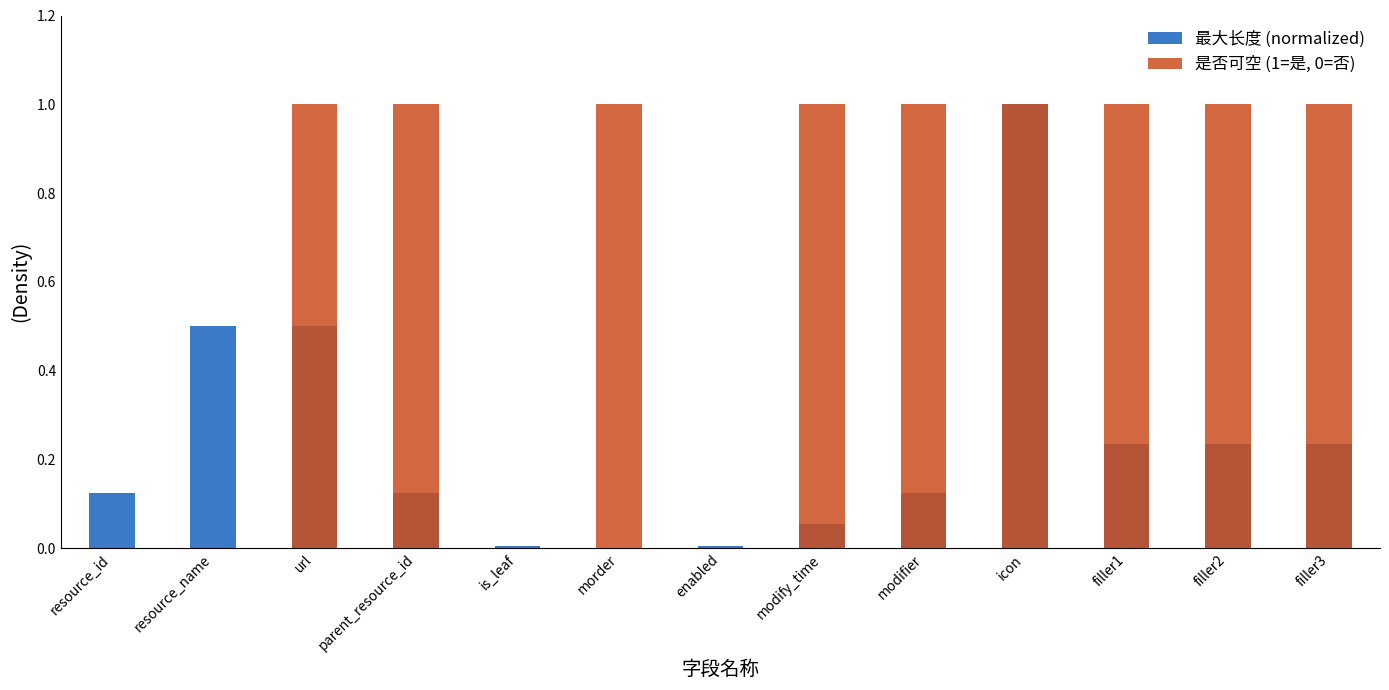

Reading right to left, transcribe all the data shown in this chart.

最大长度 (normalized): filler3=0.2	filler2=0.2	filler1=0.2	icon=1.0	modifier=0.1	modify_time=0.1	enabled=0.0	morder=0.0	is_leaf=0.0	parent_resource_id=0.1	url=0.5	resource_name=0.5	resource_id=0.1
是否可空 (1=是, 0=否): filler3=1.0	filler2=1.0	filler1=1.0	icon=1.0	modifier=1.0	modify_time=1.0	enabled=0.0	morder=1.0	is_leaf=0.0	parent_resource_id=1.0	url=1.0	resource_name=0.0	resource_id=0.0